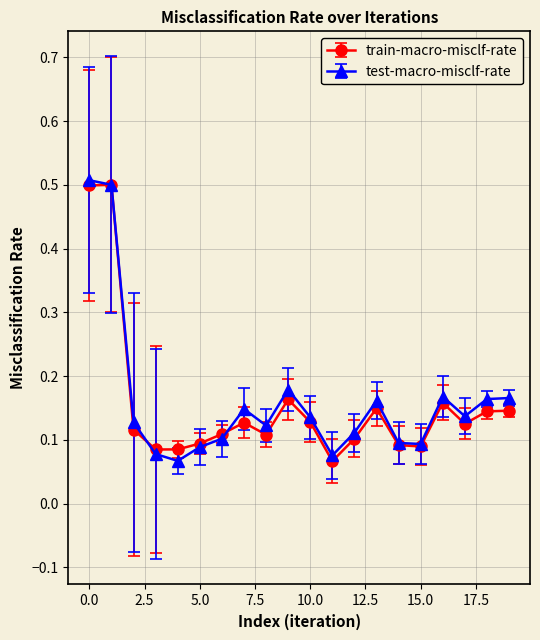

True or false: test-macro-misclf-rate and train-macro-misclf-rate cross at least once.

True